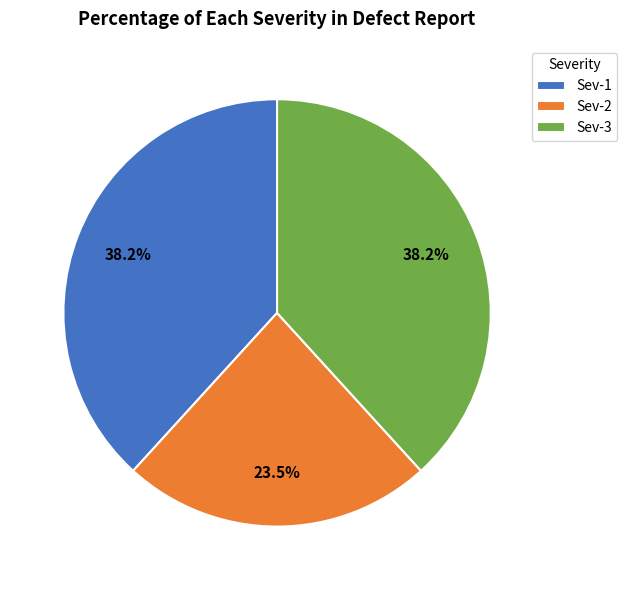

What is the ratio of the value at Sev-2 to the value at Sev-1?

0.6